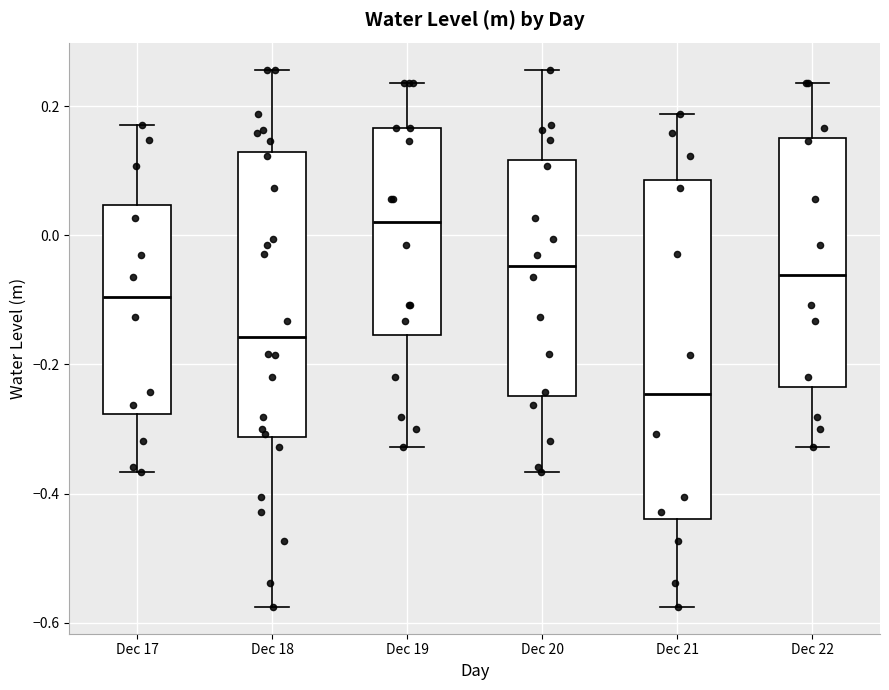

Which box is the tallest, from its lower edge to its upper edge?

Dec 21